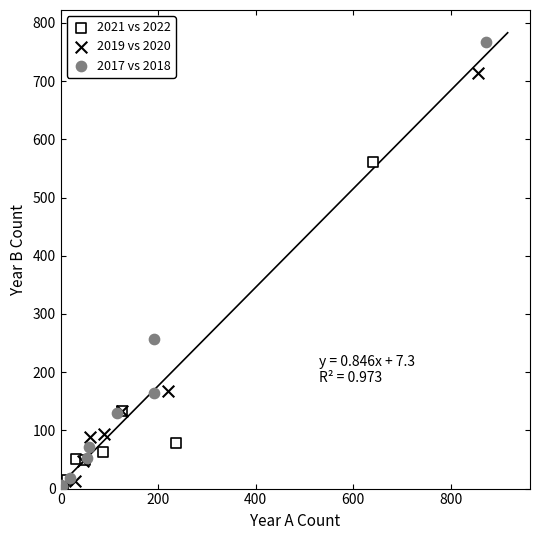

Which series reaches the maximum Y coordinate?

2017 vs 2018